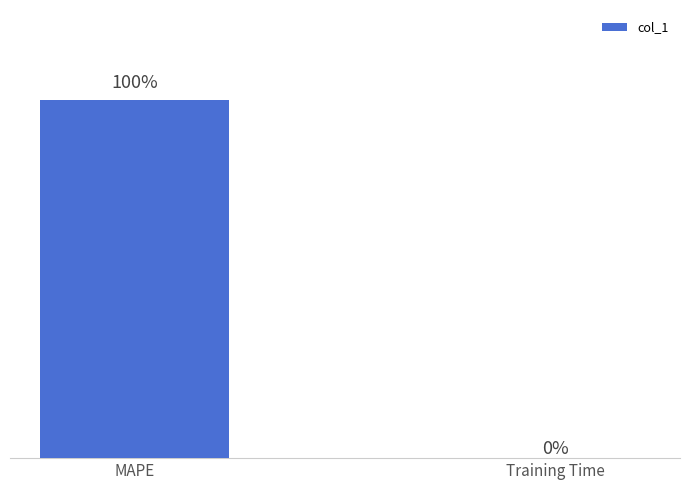

At which label does the data first exceed 39?

MAPE